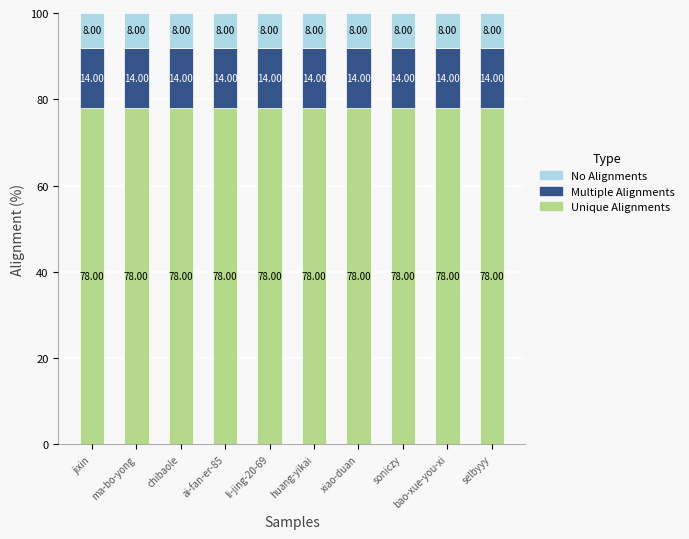

What is the total value across all series at xiao-duan?

100.0